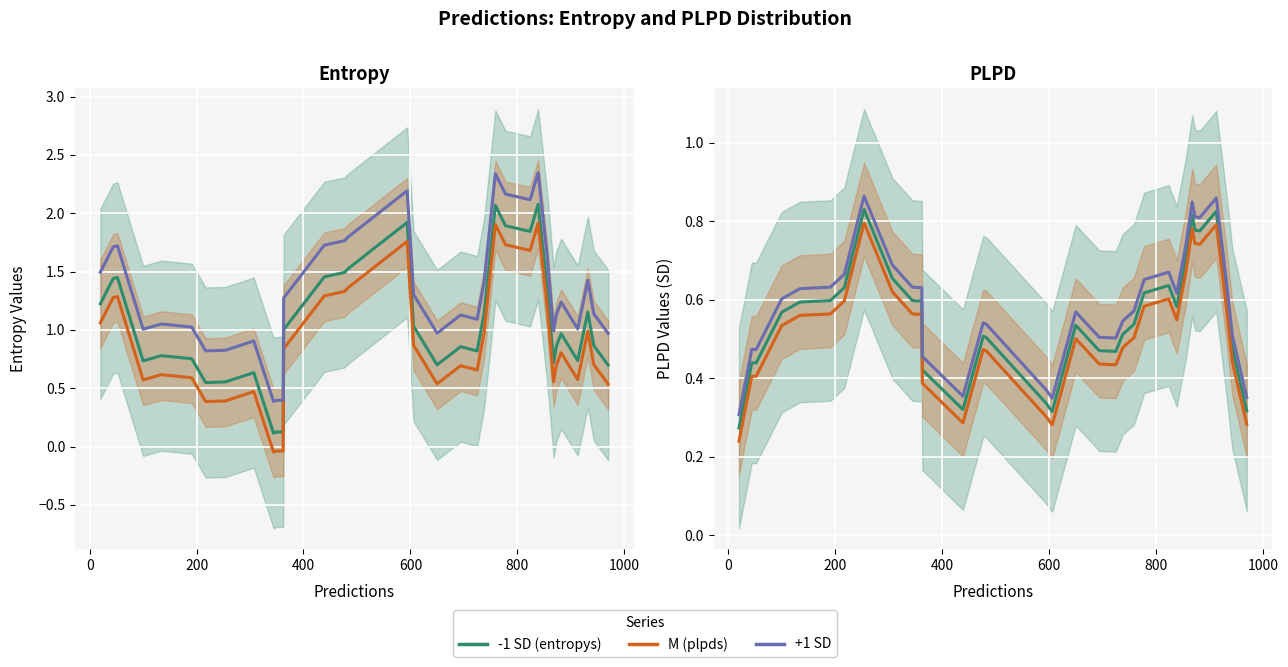

True or false: plpds (M) and plpds +1 SD cross at least once.

False